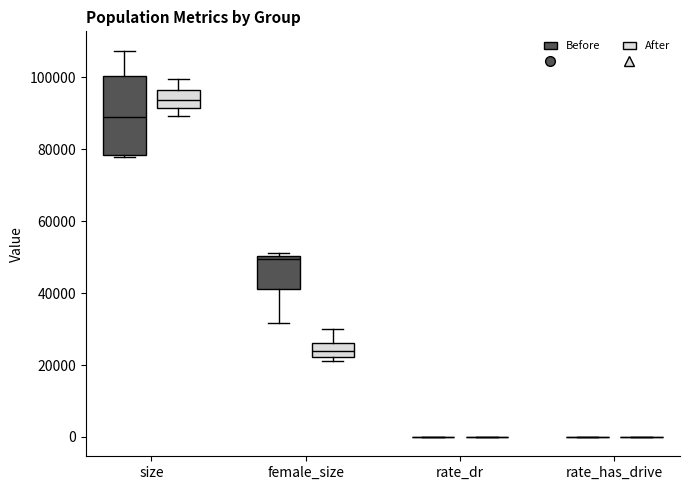

Reading left to right, transcribe this box plot: for each box, give where its median line is, the range the box spans, and where its two whiskers end, as read against the y-axis. The values are not printed on the chart, so give them approximately, as read against the axis.

size (Before): median 88000, box 78000 to 100000, whiskers 78000 (just below the box's lower edge) to 108000
size (After): median 94000, box 92000 to 96000, whiskers 90000 to 100000
female_size (Before): median 50000 (just below the box's upper edge), box 40000 to 50000, whiskers 32000 to 52000
female_size (After): median 24000, box 22000 to 26000, whiskers 22000 (just below the box's lower edge) to 30000
rate_dr (Before): box collapsed to a line at 0, whiskers 0 to 0
rate_dr (After): box collapsed to a line at 0, whiskers 0 to 0
rate_has_drive (Before): box collapsed to a line at 0, whiskers 0 to 0
rate_has_drive (After): box collapsed to a line at 0, whiskers 0 to 0